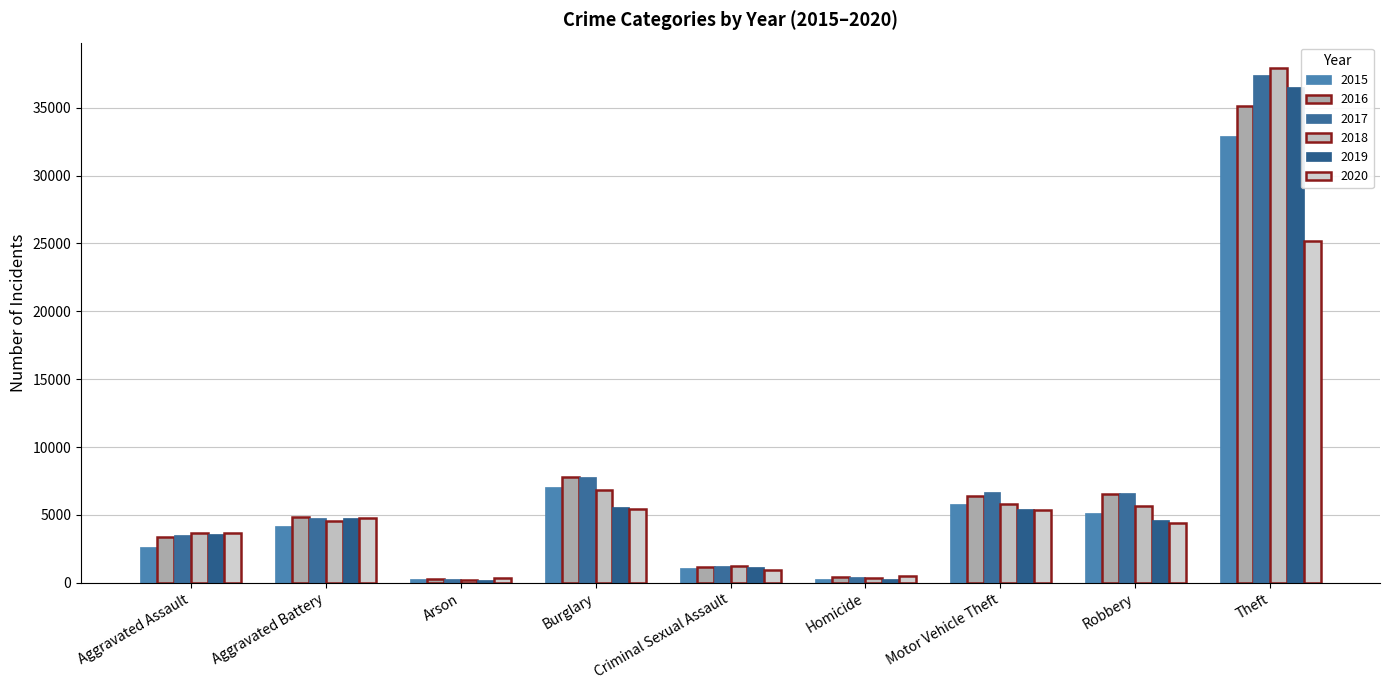

What is the sum of all 2020 values?

50570